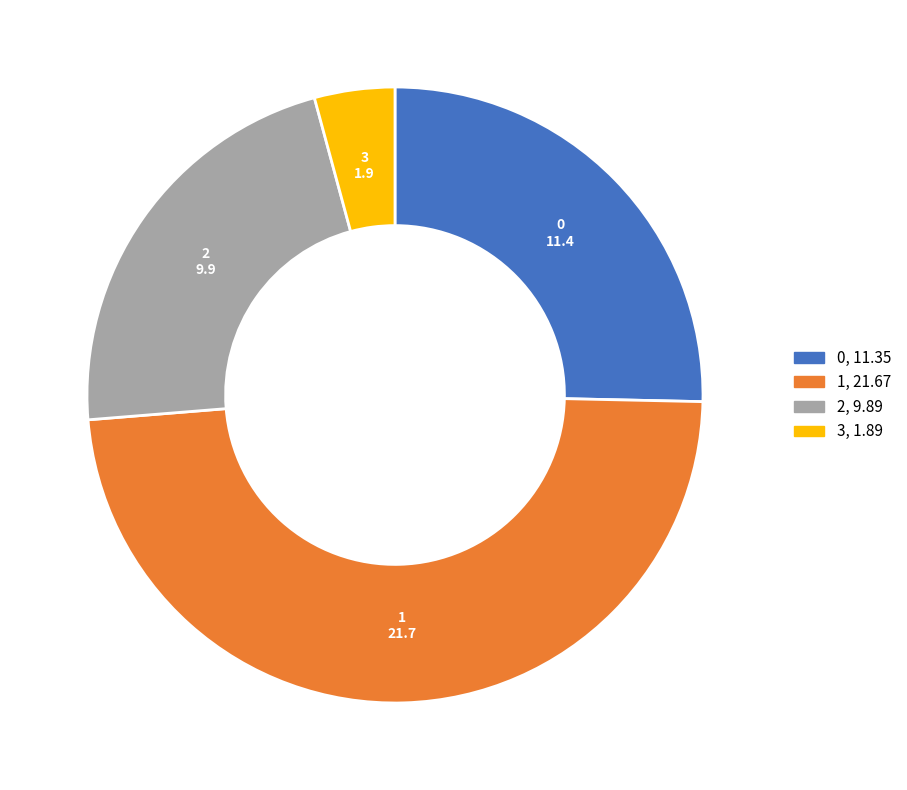

True or false: 0, 11.35 accounts for 31% of the total.

False